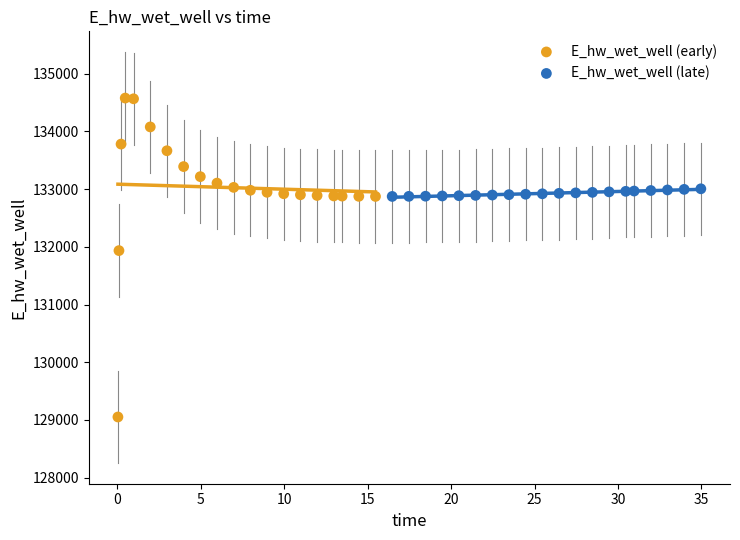

Which series has the largest Y range (max minus min)?

E_hw_wet_well (early)